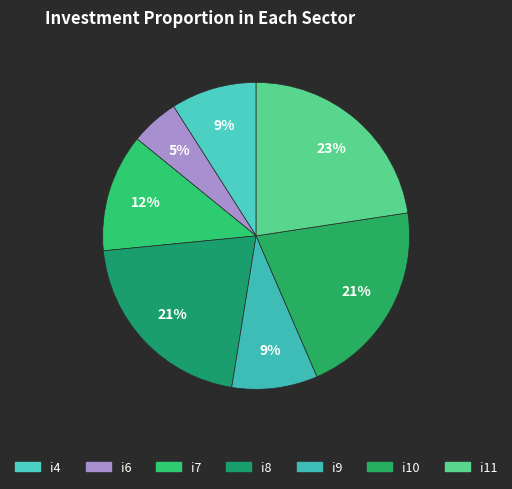

Which category has the smallest portion of the pie?

i6